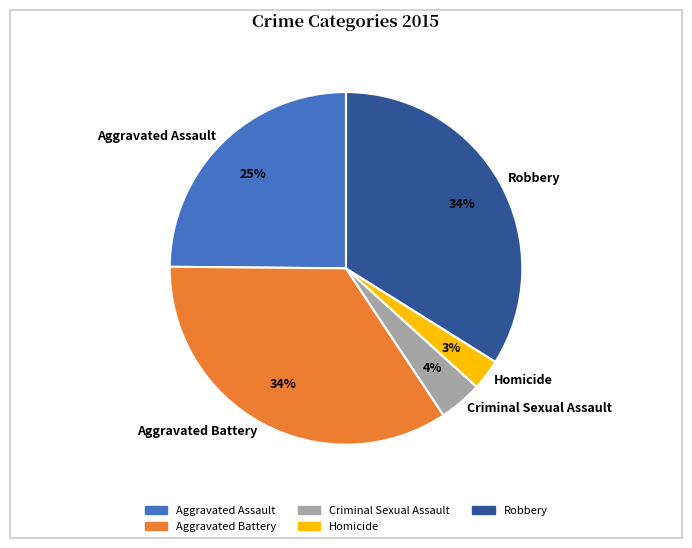

Between Criminal Sexual Assault and Aggravated Battery, which is larger?

Aggravated Battery